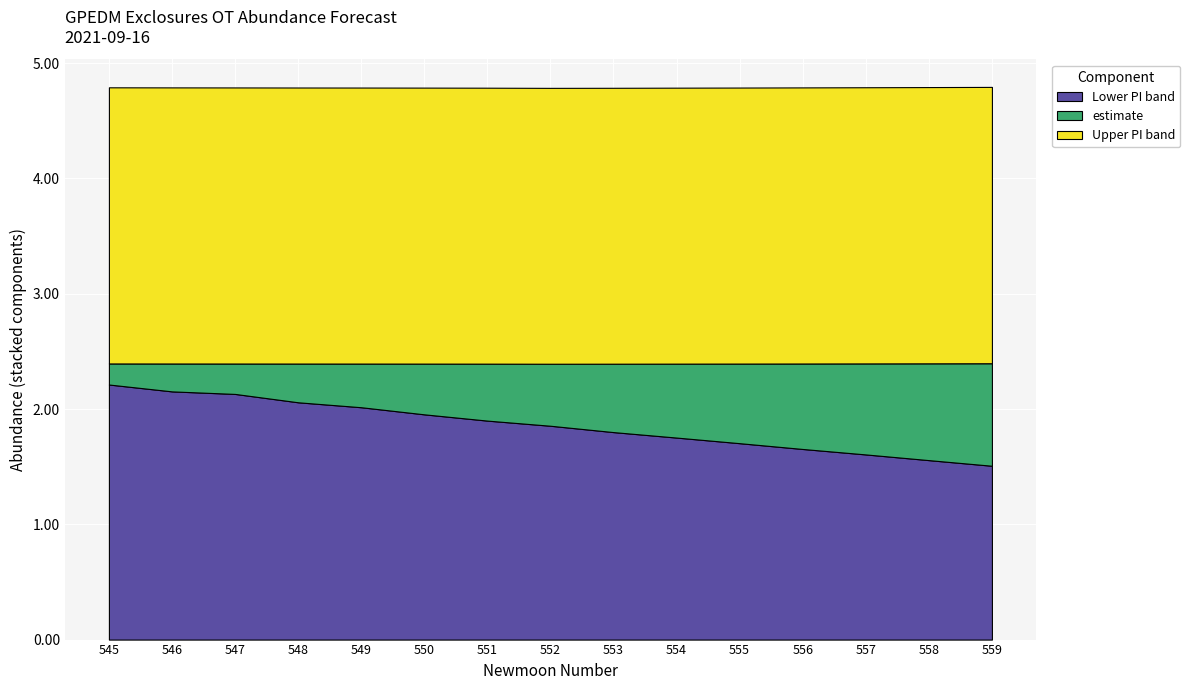

What is the maximum value for Lower PI band?

2.2